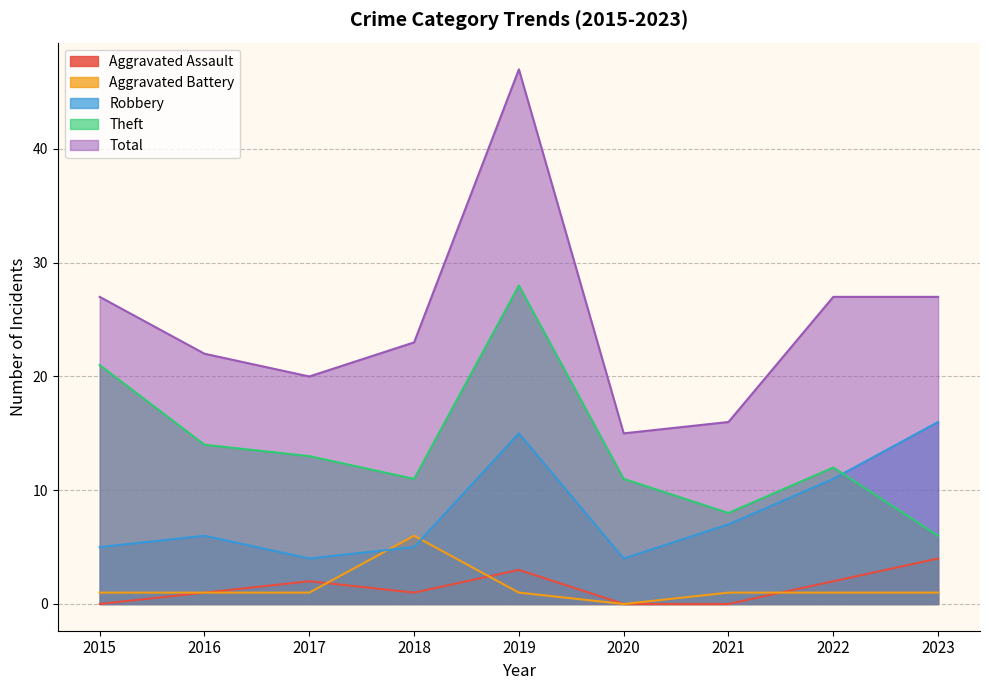

What is the value of the Theft point at the 4th from the left?

11